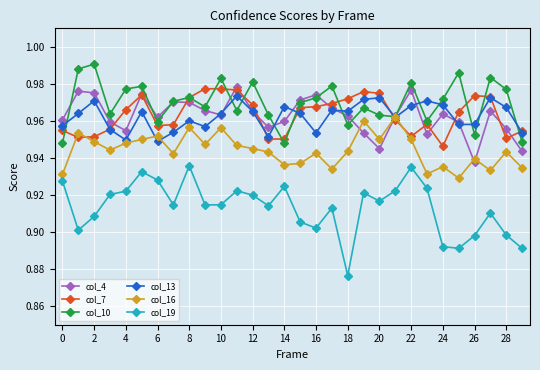

What is the sum of all col_13 values?

28.9